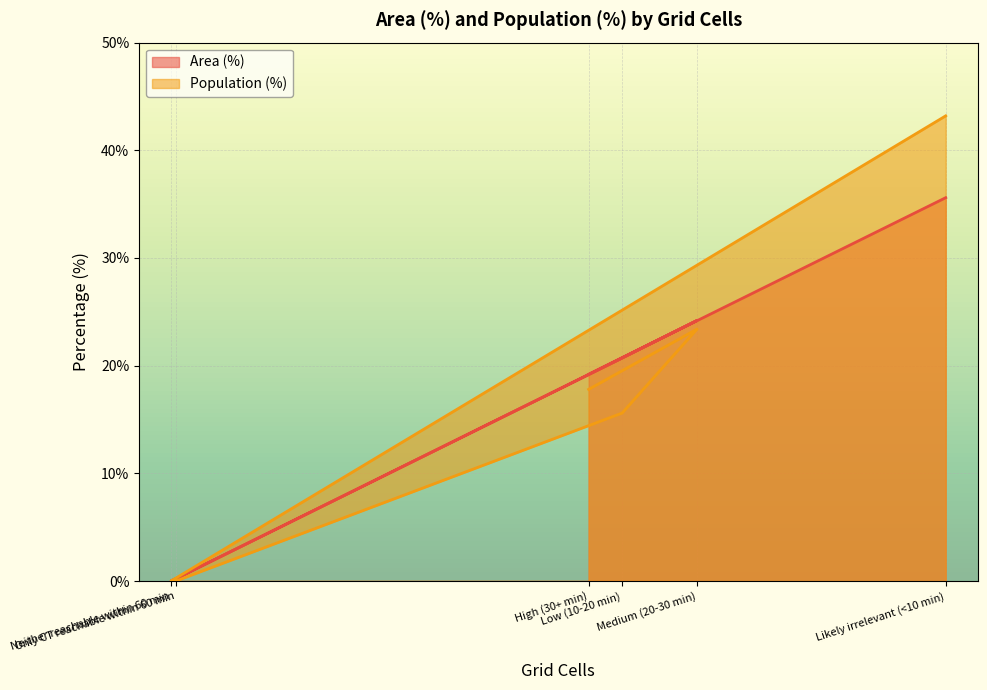

What is the value of the Area (%) point at the 4th from the left?

0.2